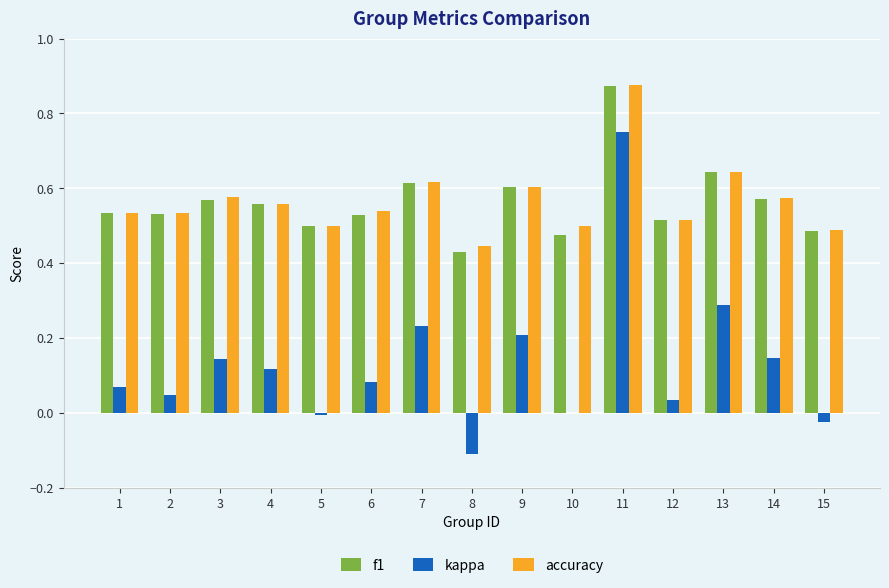

Where is f1 nearest to the value 0?

8